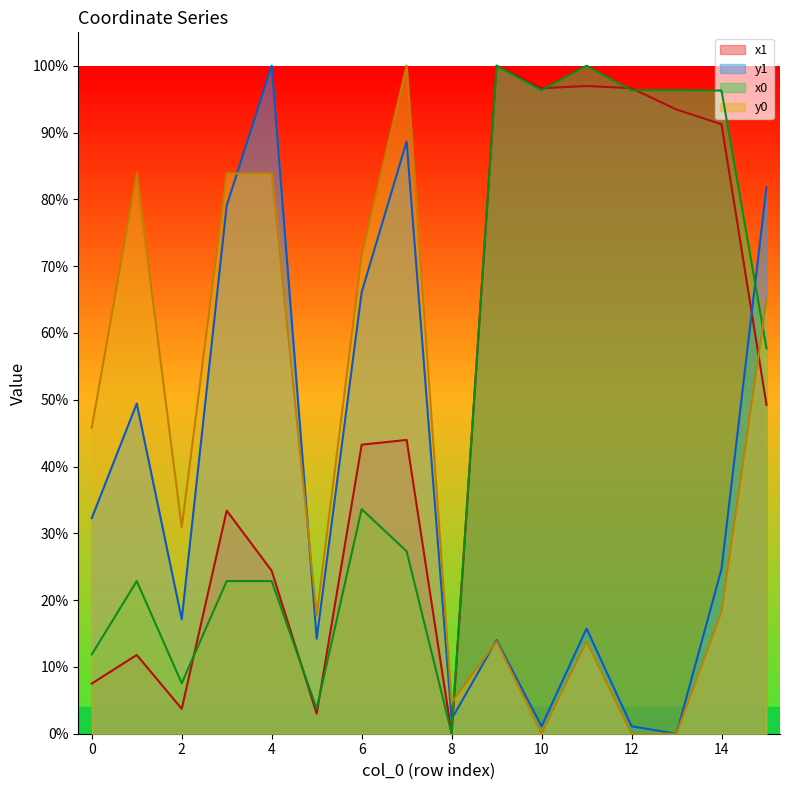

After their last crossing, which series has the higher values: y0 or x1?

y0